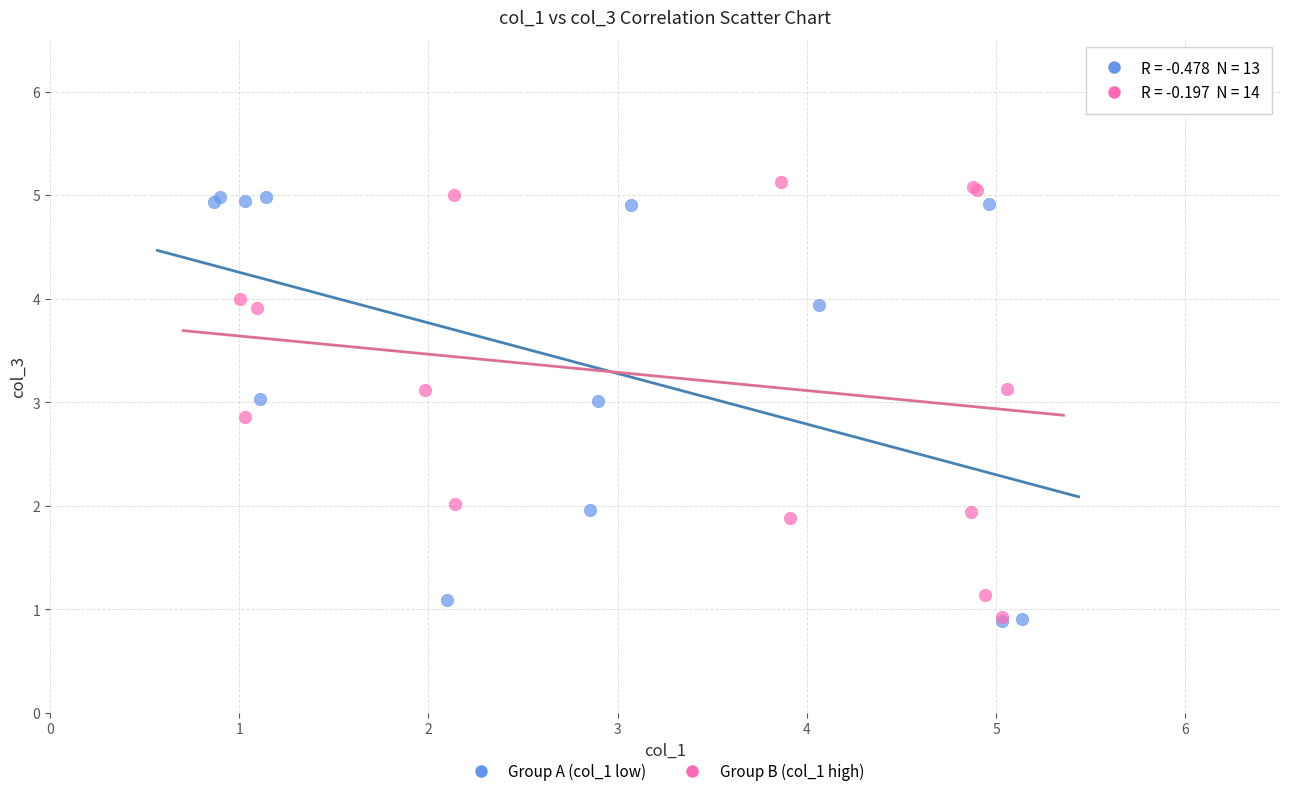

What are all the series names shown in the legend?

Group A (col_1 low), Group B (col_1 high)